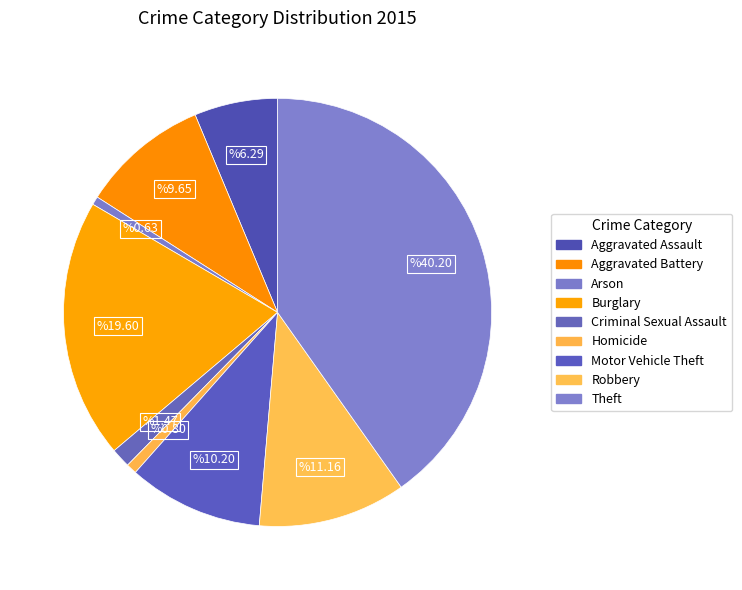

How many segments does this pie chart have?

9